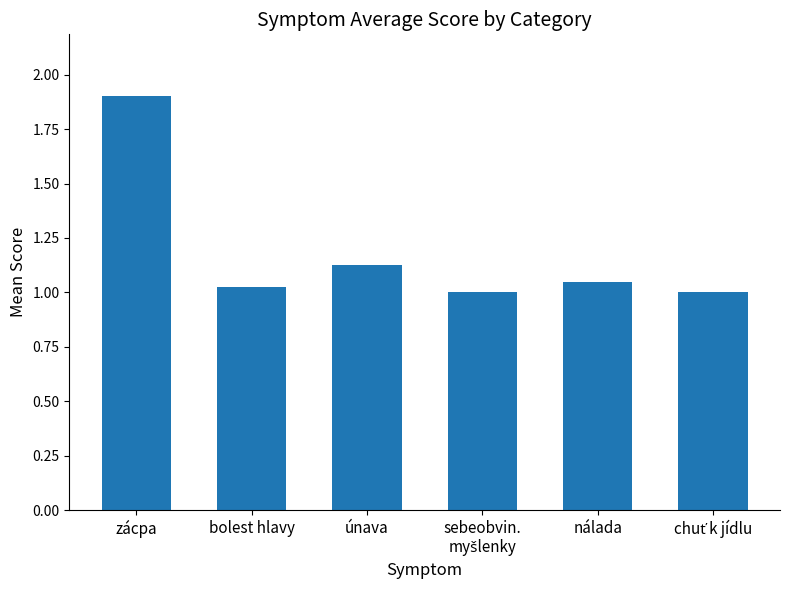

What is the maximum value shown in the chart?

1.9